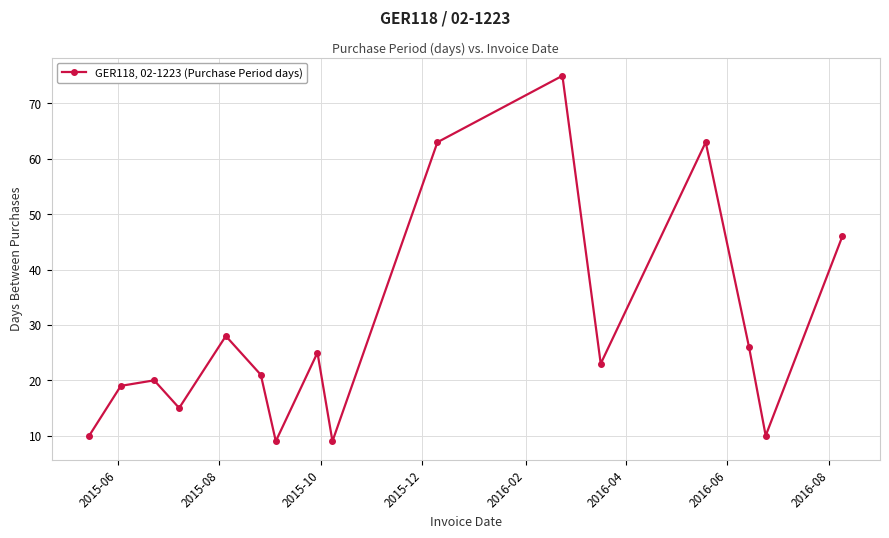

What is the sum of all values?

462